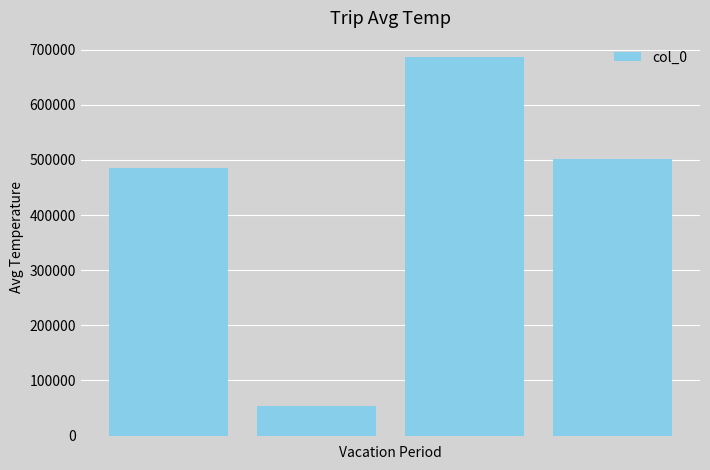

What is the maximum value shown in the chart?

686925